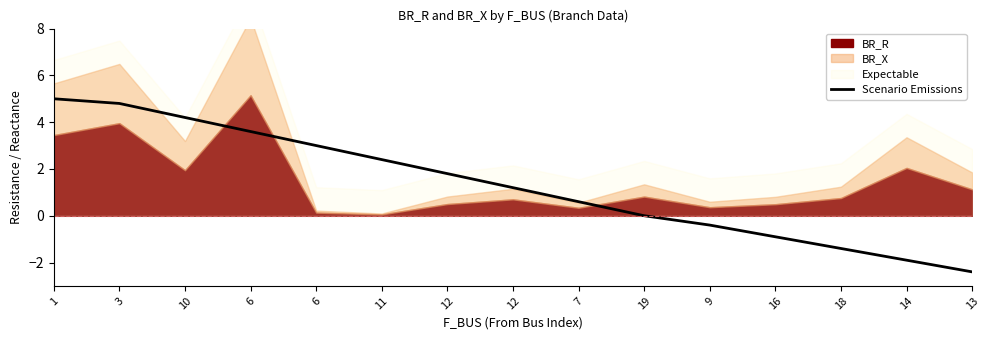

The value at 6 is 3.6. True or false?

True